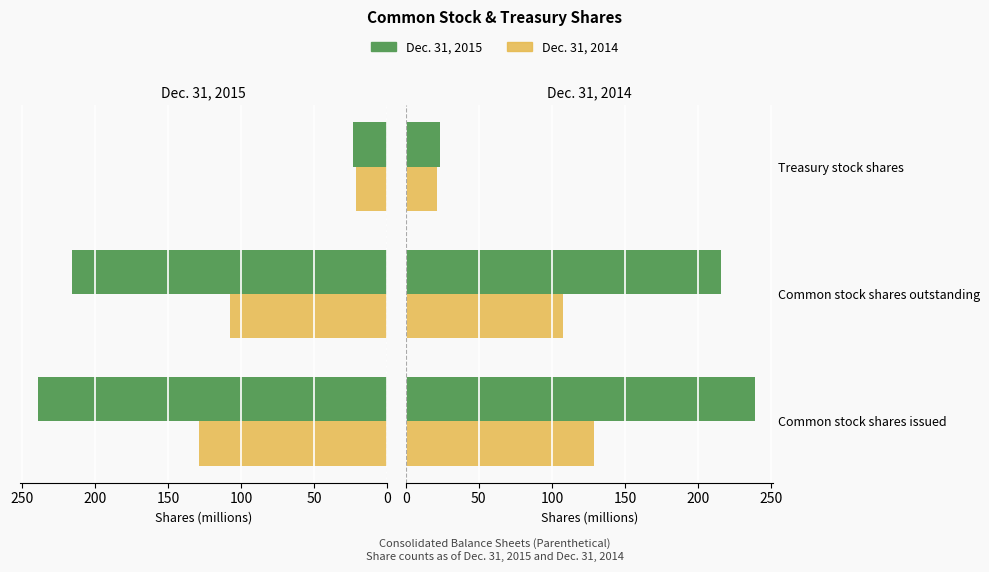

The Dec. 31, 2014 series shows 107.8 at Common stock shares outstanding. True or false?

True